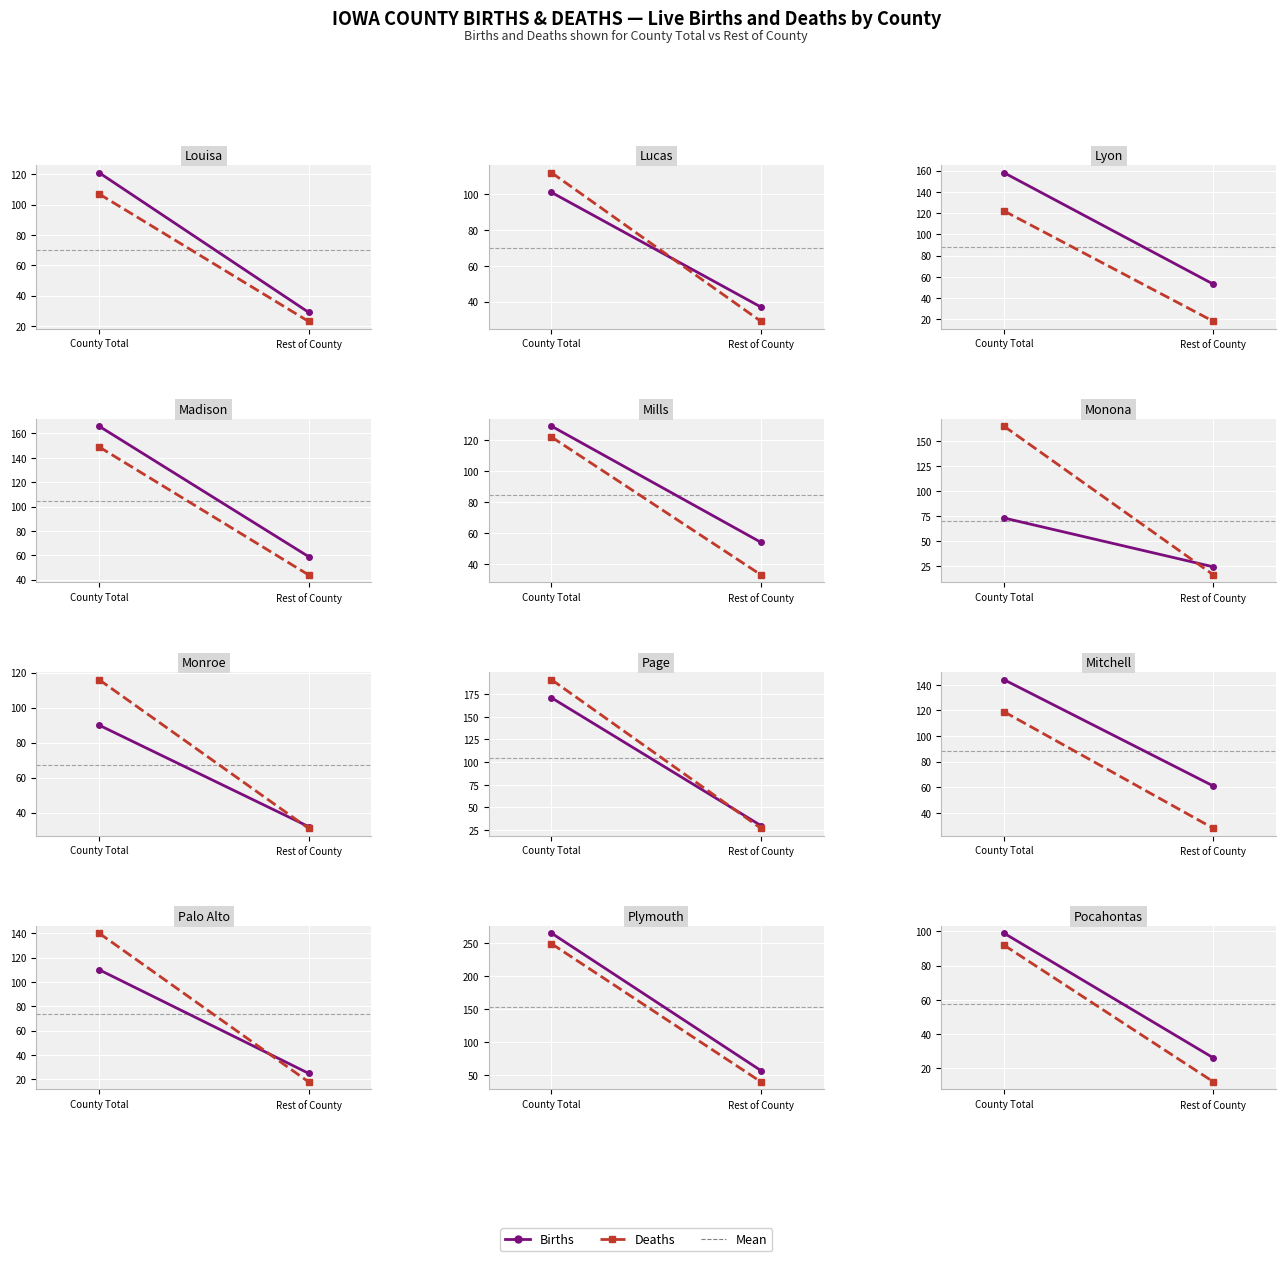

What is the lowest value of the Deaths series?

12.0